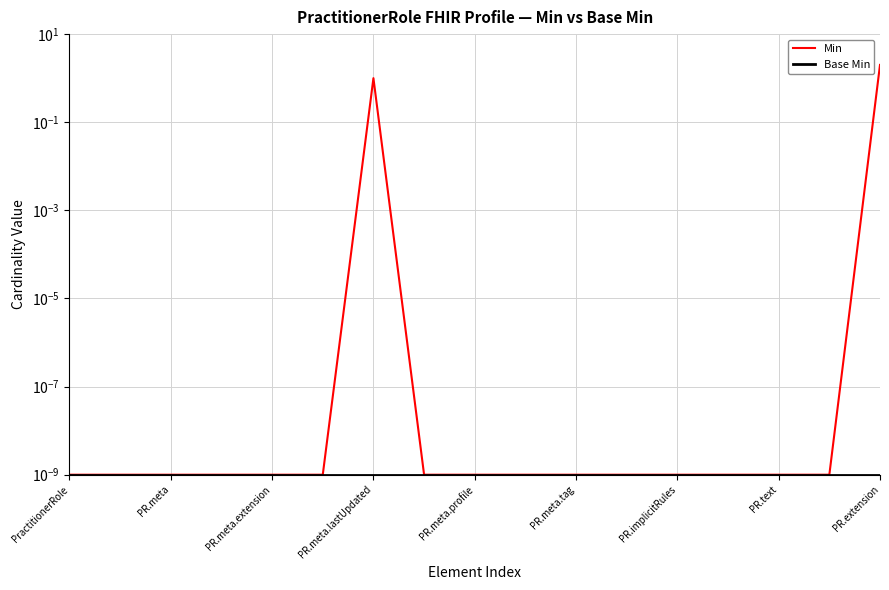

True or false: Min and Base Min intersect in this chart.

False